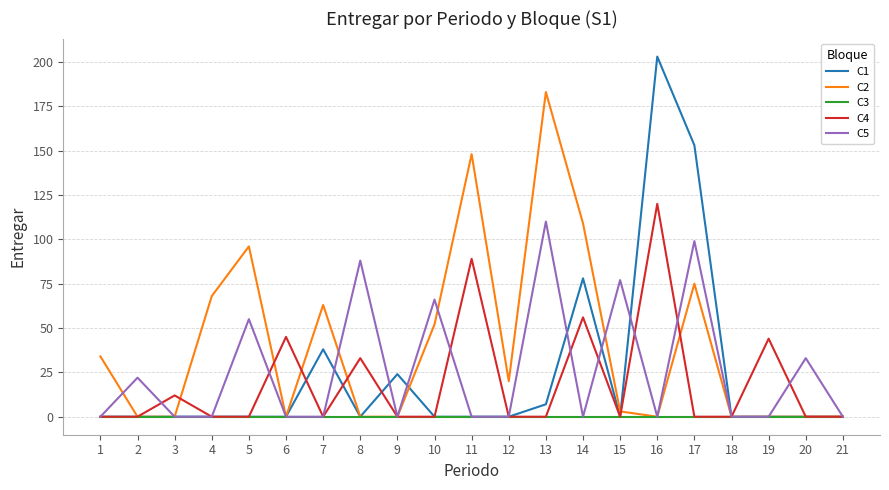

Which series has the largest total across all categories?

C2